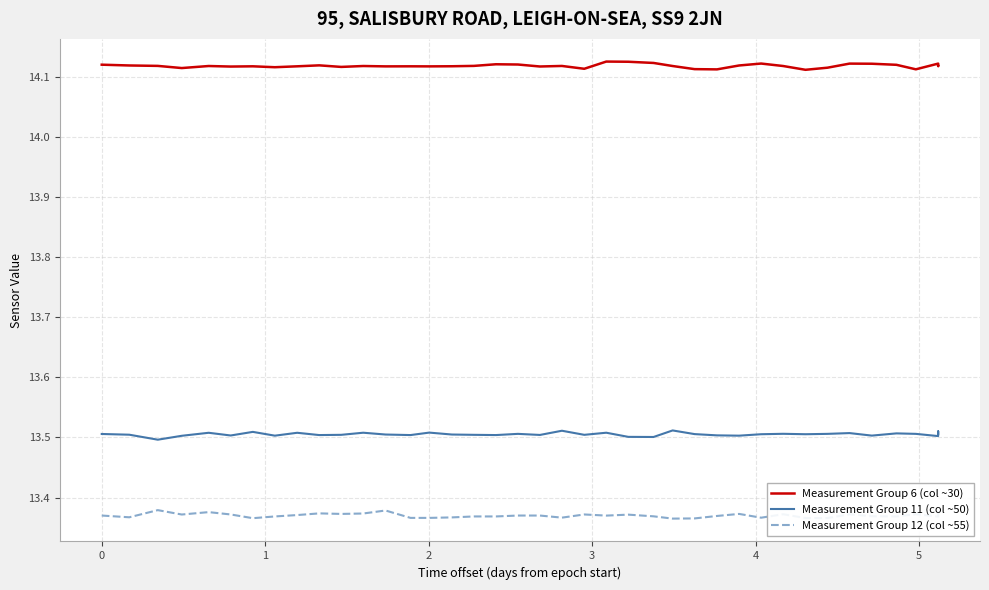

True or false: Measurement Group 6 (col ~30) has a value of 9.1 at 33.

False